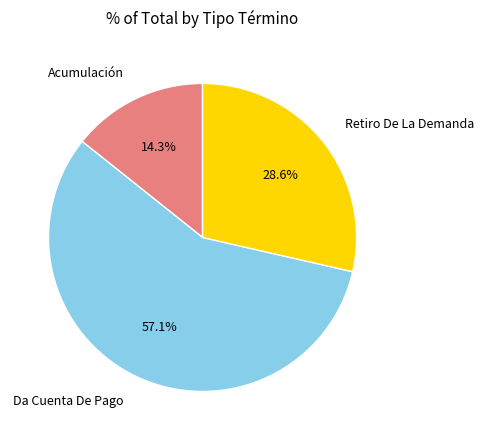

Which category accounts for the majority?

Da Cuenta De Pago